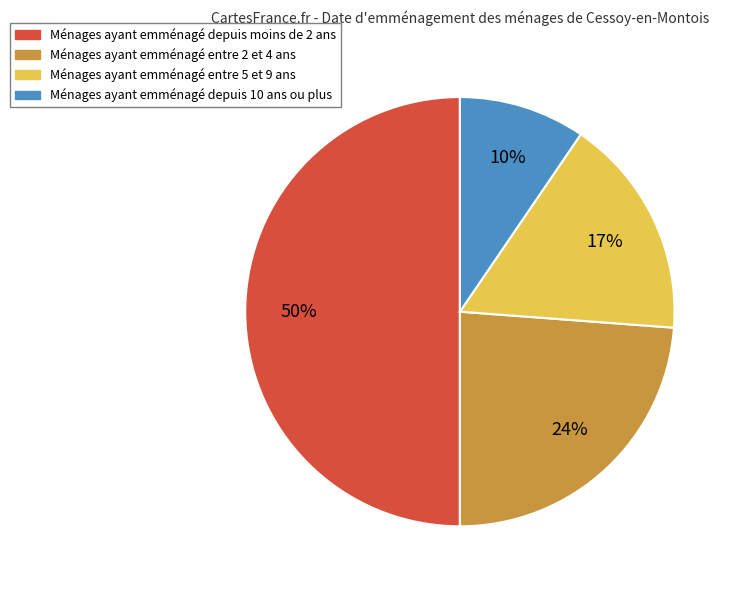

To the nearest percent, what is the difference between the largest and smallest slice percentages?

40%